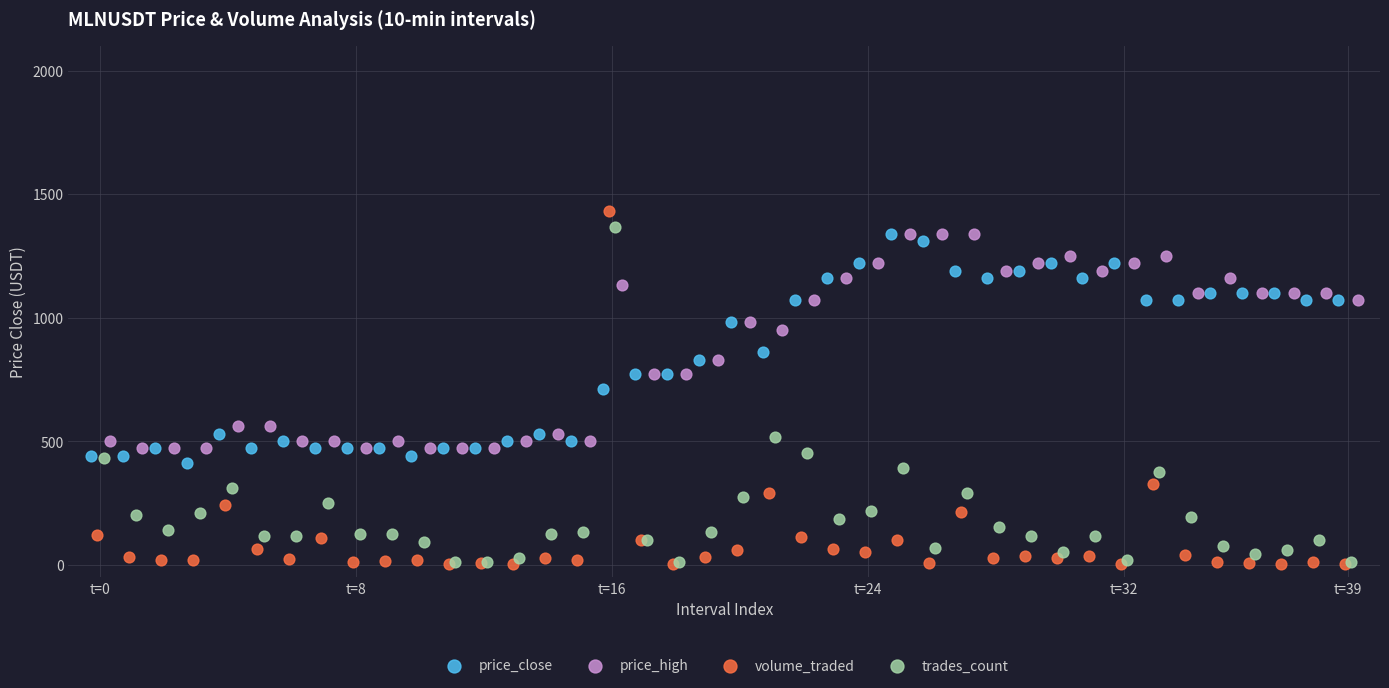

Which series has the widest spread of Y values?

volume_traded